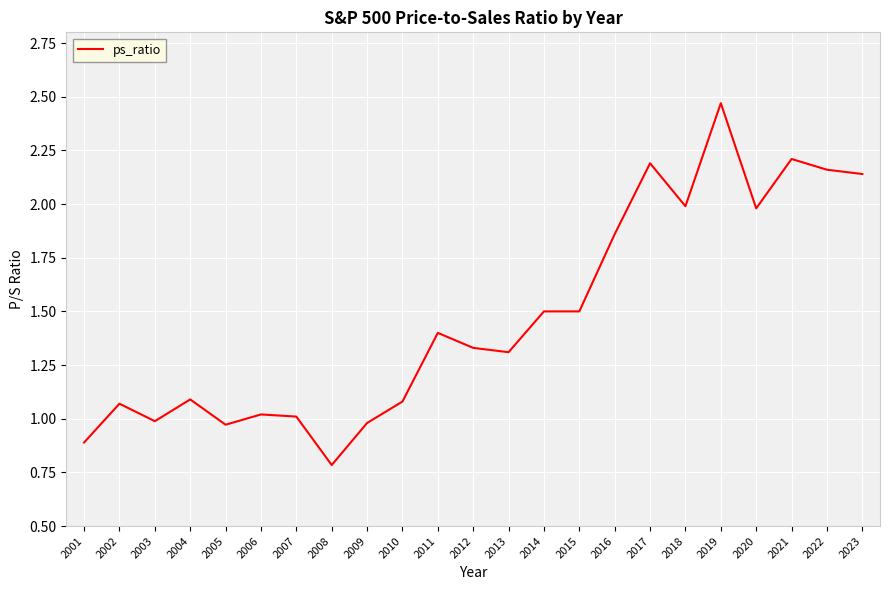

The chart shows a value of 1.8 at 2007. True or false?

False